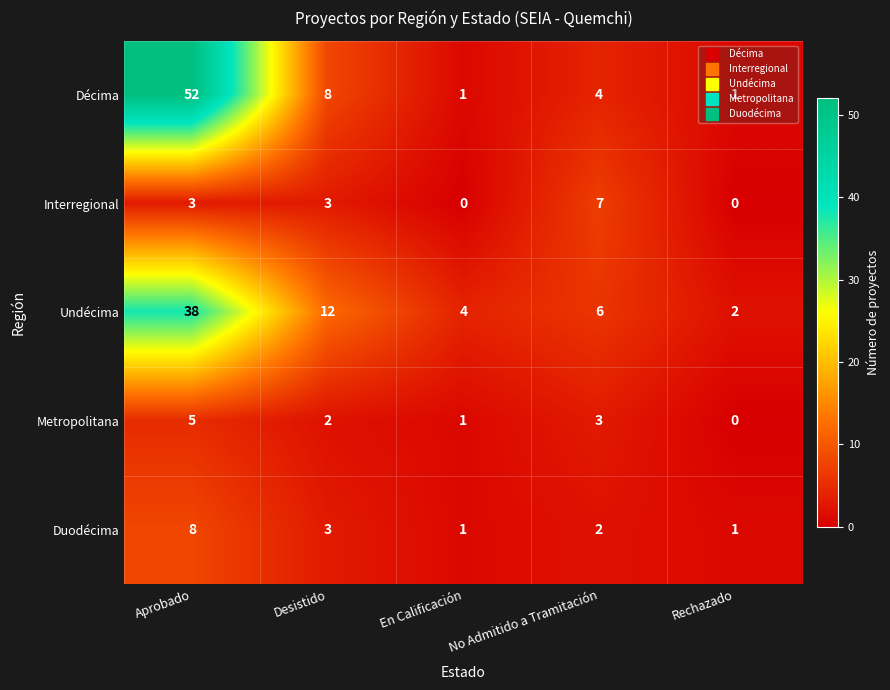

What is the spread (max minus min) of values at Desistido?

10